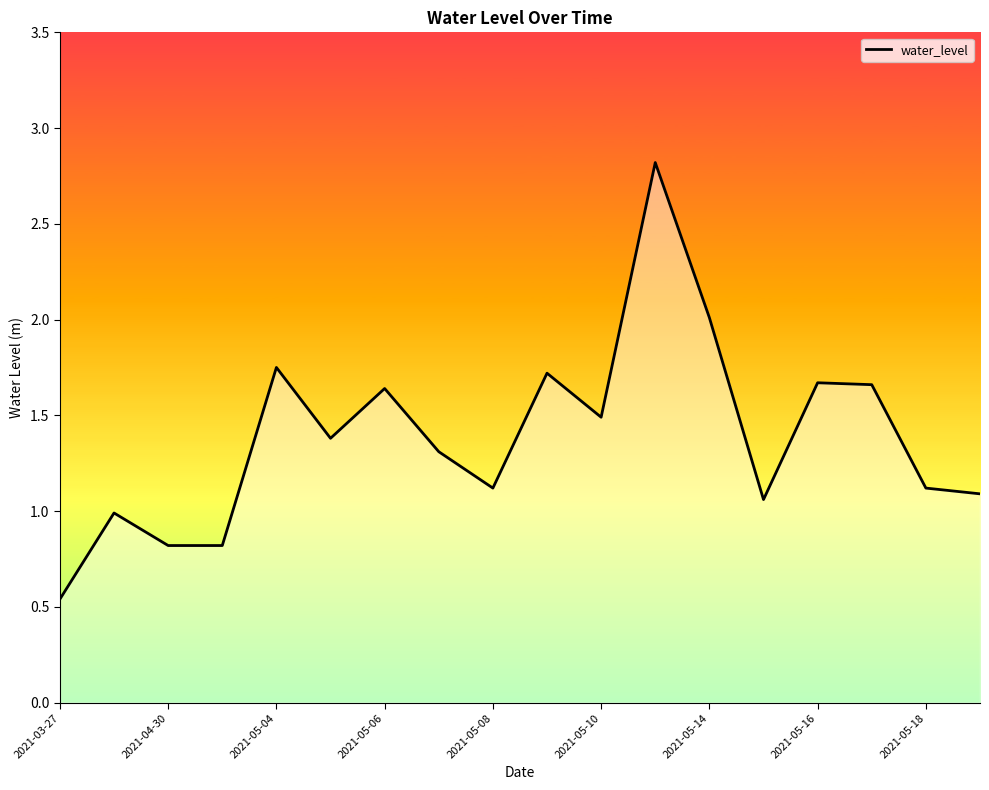

What is the difference between the maximum and minimum values?

2.3